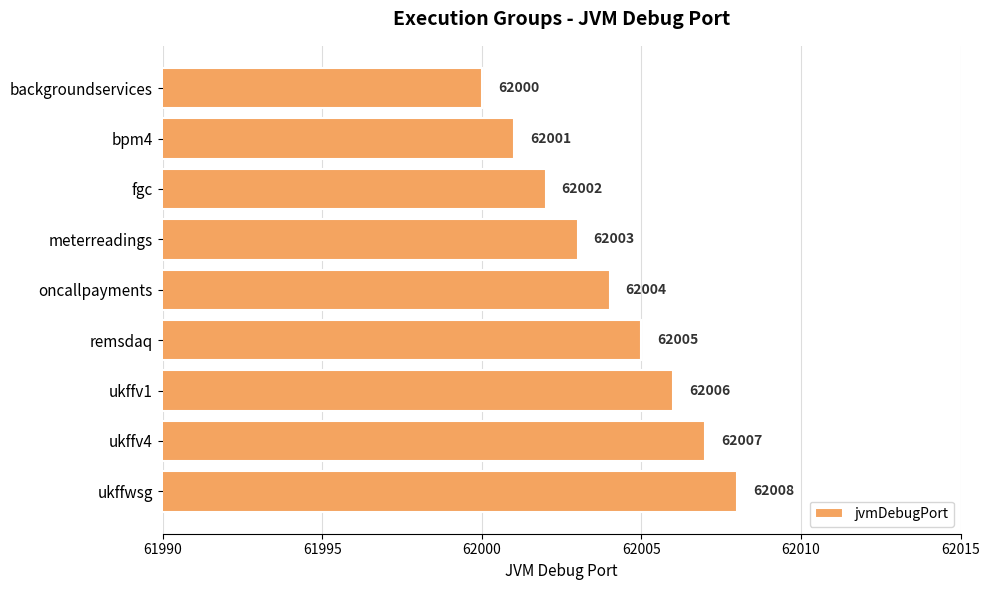

What is the average value?

62004